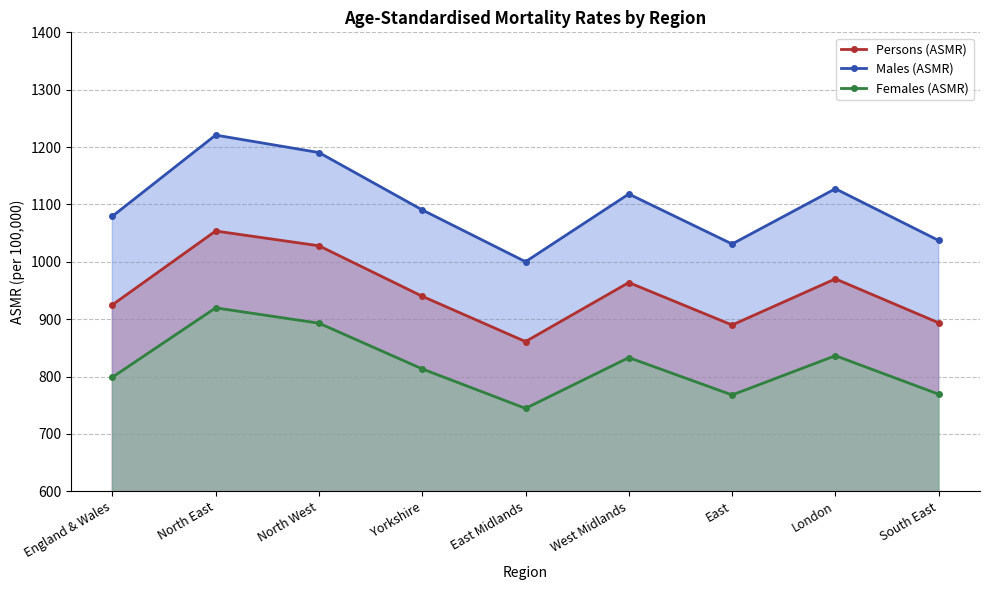

List the series in order of their peak value, lowest first.

Females (ASMR), Persons (ASMR), Males (ASMR)